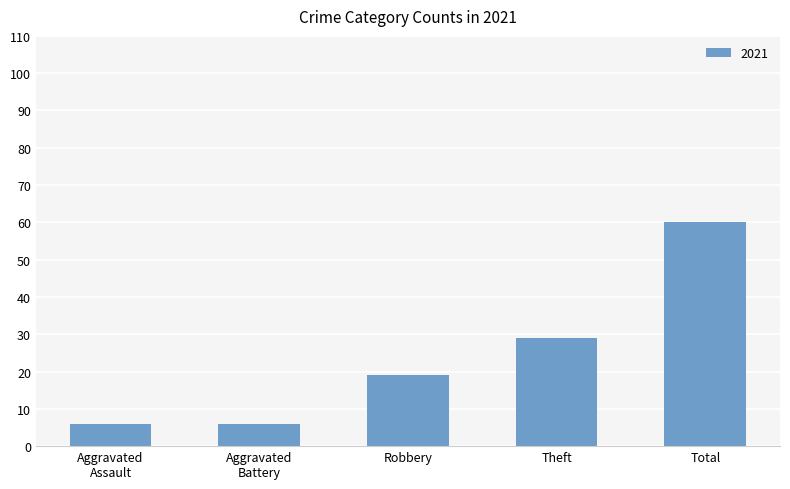

Where is the data nearest to the value 33?

Theft